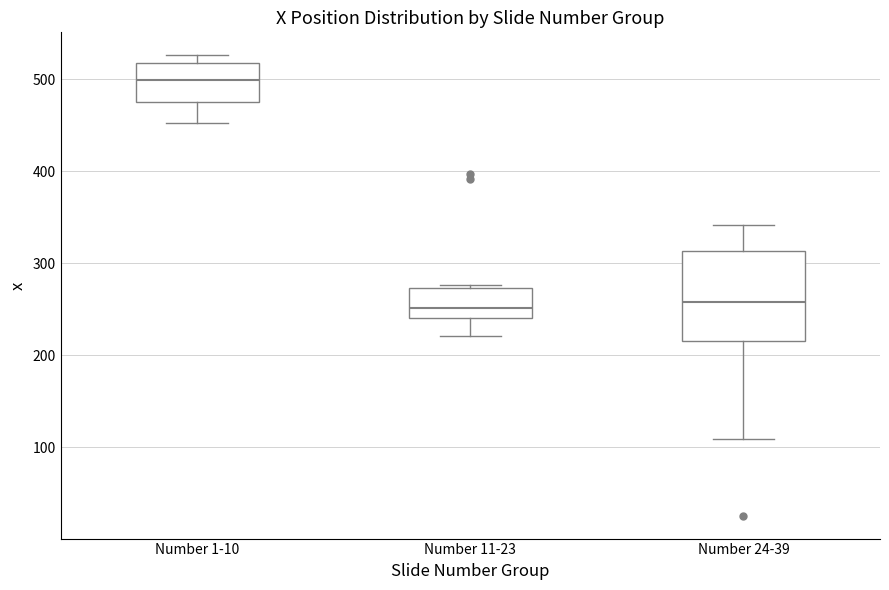

Reading left to right, read every box against the y-axis: the position of its median line, the range the box covers, and the ends of its whiskers. The values are not printed on the chart, so give them approximately, as read against the axis.

Number 1-10: median 500, box 480 to 520, whiskers 450 to 530
Number 11-23: median 250, box 240 to 270, whiskers 220 to 280
Number 24-39: median 260, box 220 to 310, whiskers 110 to 340